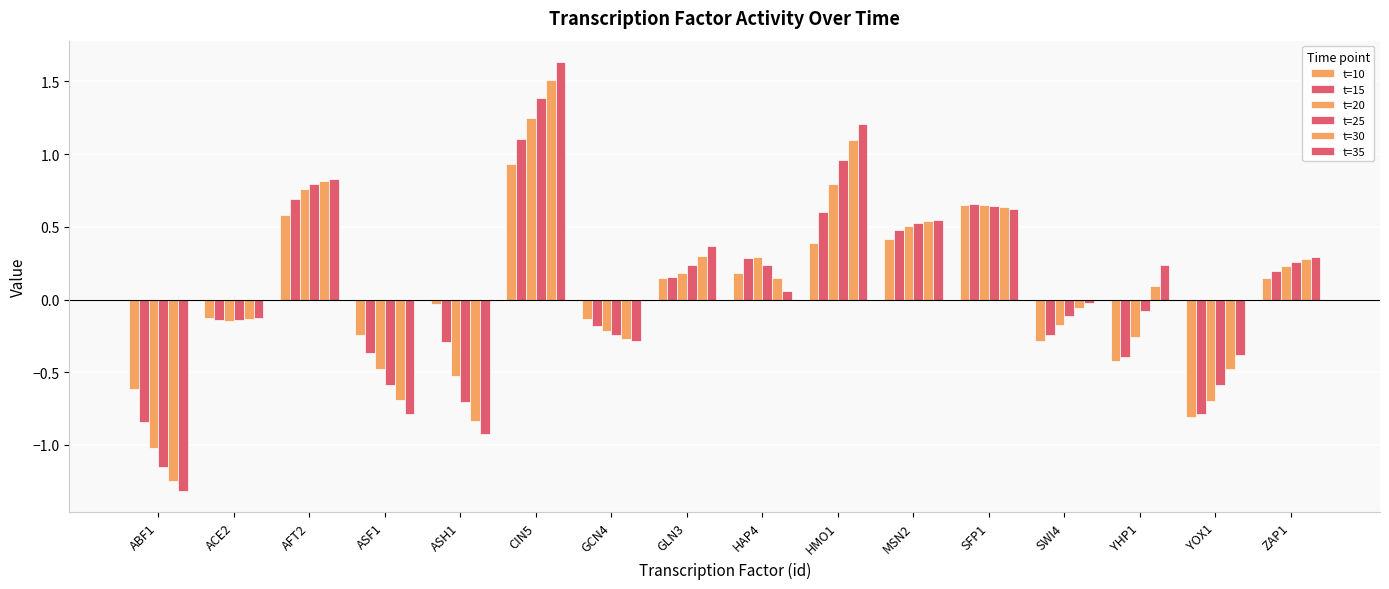

Reading left to right, transcribe all the data shown in this chart.

t=10: ABF1=-0.6	ACE2=-0.1	AFT2=0.6	ASF1=-0.2	ASH1=-0.0	CIN5=0.9	GCN4=-0.1	GLN3=0.1	HAP4=0.2	HMO1=0.4	MSN2=0.4	SFP1=0.7	SWI4=-0.3	YHP1=-0.4	YOX1=-0.8	ZAP1=0.1
t=15: ABF1=-0.8	ACE2=-0.1	AFT2=0.7	ASF1=-0.4	ASH1=-0.3	CIN5=1.1	GCN4=-0.2	GLN3=0.2	HAP4=0.3	HMO1=0.6	MSN2=0.5	SFP1=0.7	SWI4=-0.2	YHP1=-0.4	YOX1=-0.8	ZAP1=0.2
t=20: ABF1=-1.0	ACE2=-0.1	AFT2=0.8	ASF1=-0.5	ASH1=-0.5	CIN5=1.2	GCN4=-0.2	GLN3=0.2	HAP4=0.3	HMO1=0.8	MSN2=0.5	SFP1=0.6	SWI4=-0.2	YHP1=-0.3	YOX1=-0.7	ZAP1=0.2
t=25: ABF1=-1.2	ACE2=-0.1	AFT2=0.8	ASF1=-0.6	ASH1=-0.7	CIN5=1.4	GCN4=-0.2	GLN3=0.2	HAP4=0.2	HMO1=1.0	MSN2=0.5	SFP1=0.6	SWI4=-0.1	YHP1=-0.1	YOX1=-0.6	ZAP1=0.3
t=30: ABF1=-1.2	ACE2=-0.1	AFT2=0.8	ASF1=-0.7	ASH1=-0.8	CIN5=1.5	GCN4=-0.3	GLN3=0.3	HAP4=0.2	HMO1=1.1	MSN2=0.5	SFP1=0.6	SWI4=-0.1	YHP1=0.1	YOX1=-0.5	ZAP1=0.3
t=35: ABF1=-1.3	ACE2=-0.1	AFT2=0.8	ASF1=-0.8	ASH1=-0.9	CIN5=1.6	GCN4=-0.3	GLN3=0.4	HAP4=0.1	HMO1=1.2	MSN2=0.5	SFP1=0.6	SWI4=-0.0	YHP1=0.2	YOX1=-0.4	ZAP1=0.3